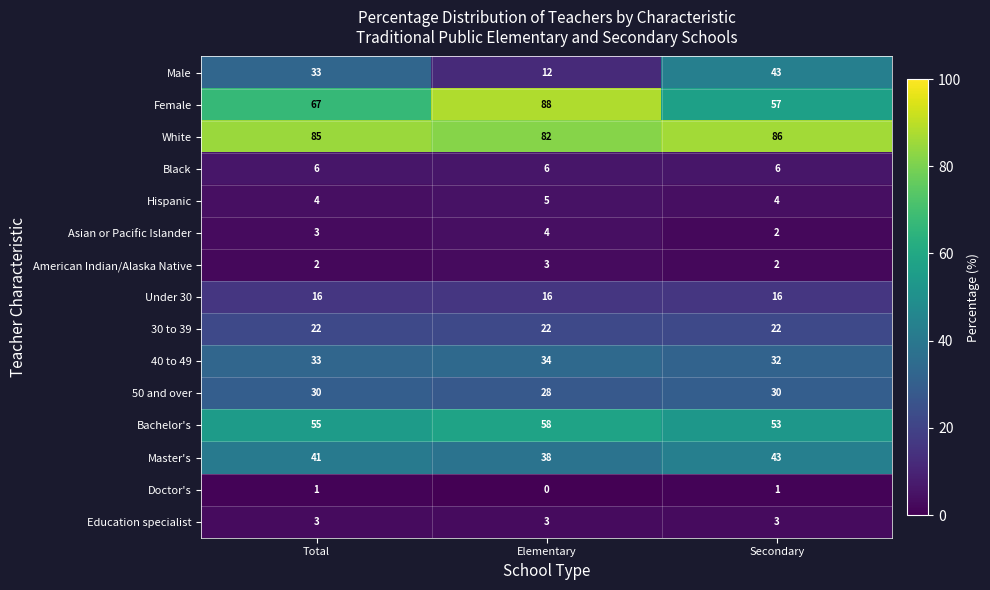

Count the number of data series in this chart.

15